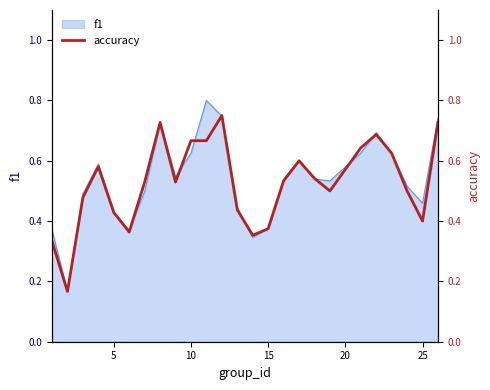

The f1 series shows 0.1 at 15. True or false?

False